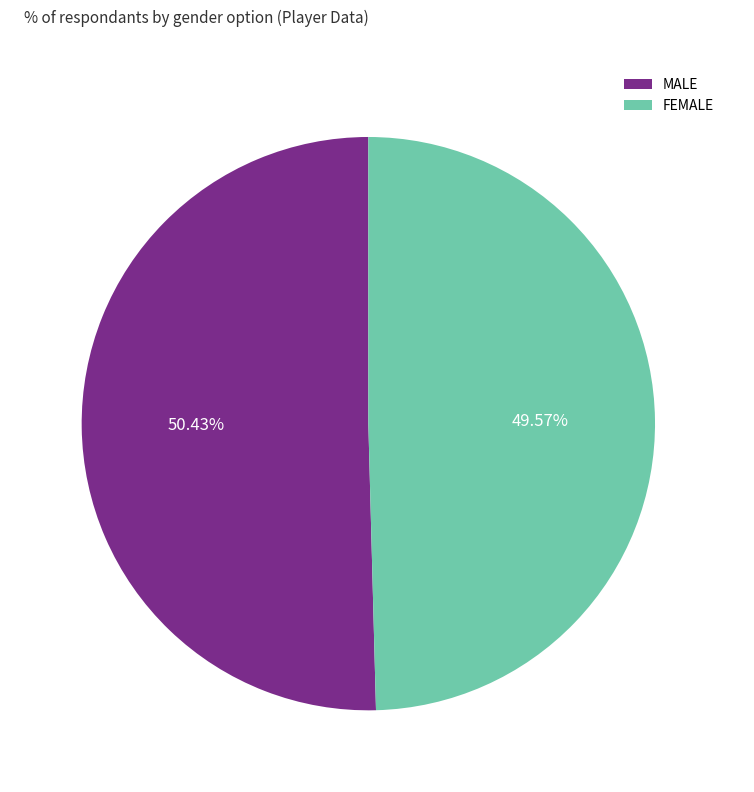

Which category has the smallest portion of the pie?

FEMALE